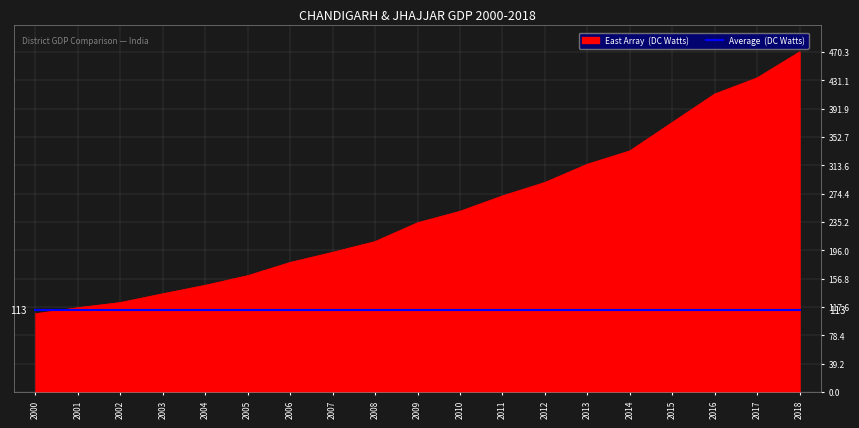

Reading right to left, list all the values displayed in this chart.

470327.6	434407.2	412054.6	372700.2	333359.2	314931.2	289756.2	271152.5	249823.5	233961.2	207976.1	193107.7	179089.5	160806.0	147482.6	135775.1	123614.7	116474.2	108123.2